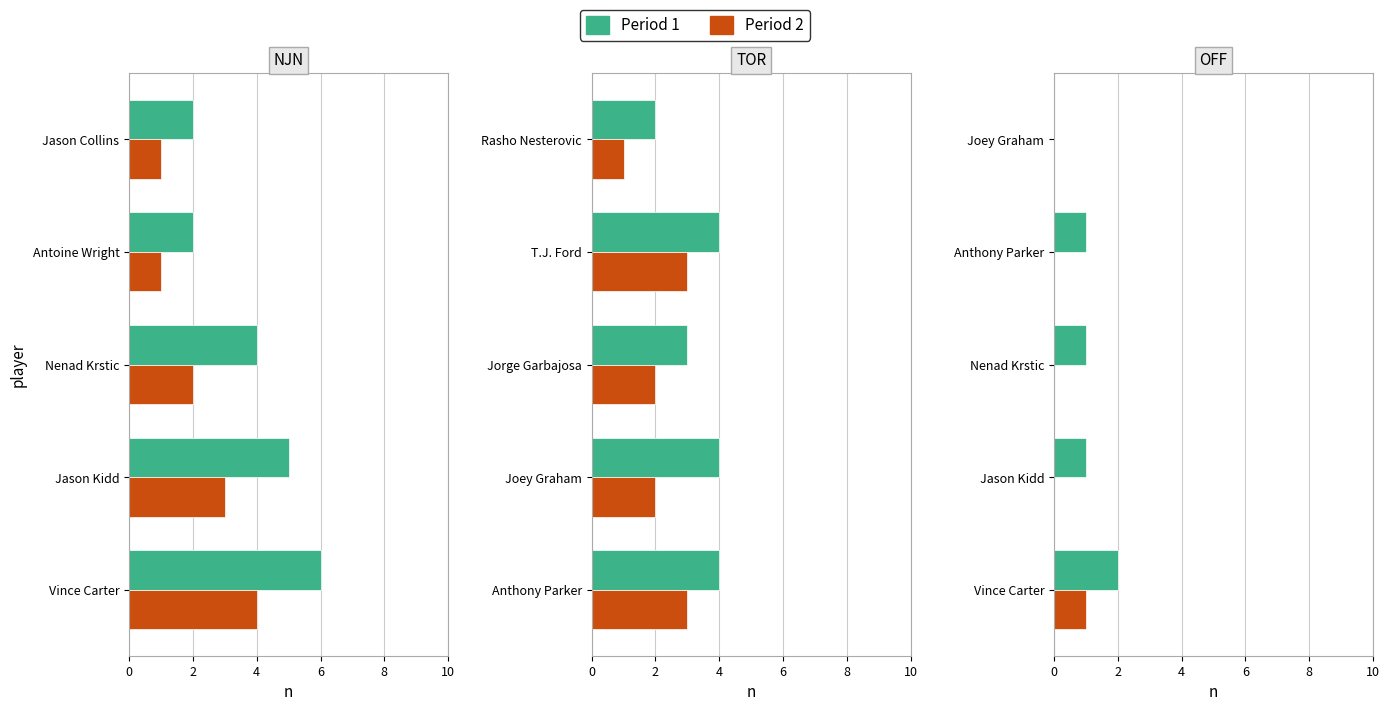

What is the spread (max minus min) of values at 0?

1